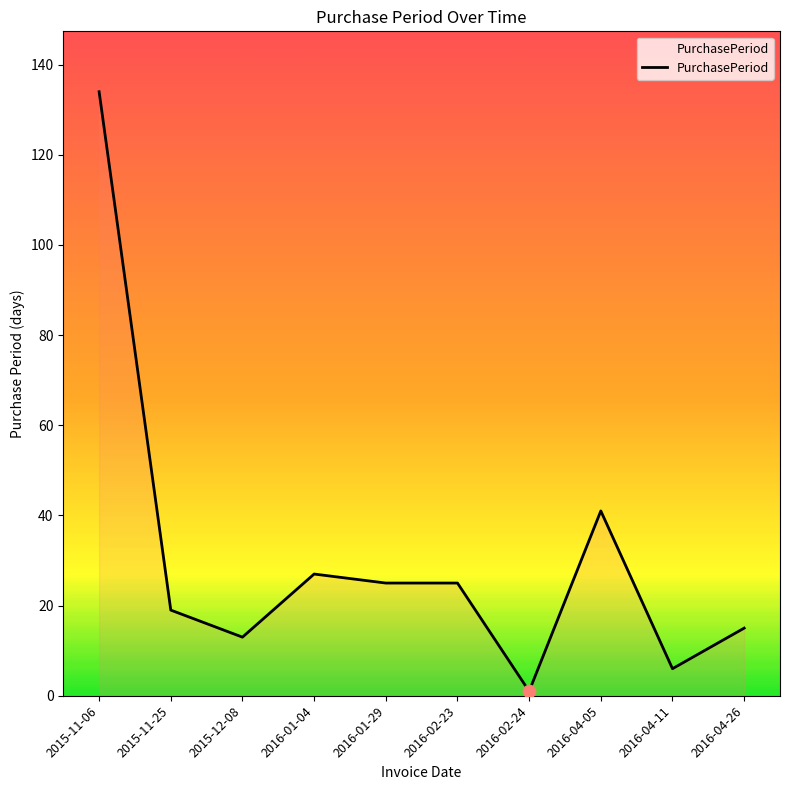

Between 2016-01-04 and 2015-12-08, which is larger?

2016-01-04